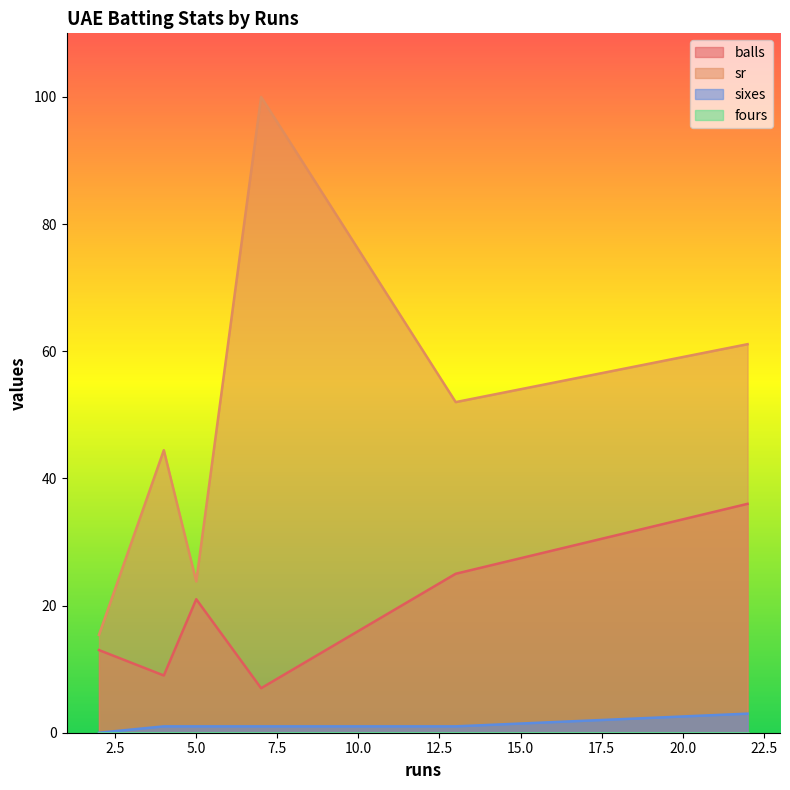

What are all the series names shown in the legend?

balls, sr, sixes, fours